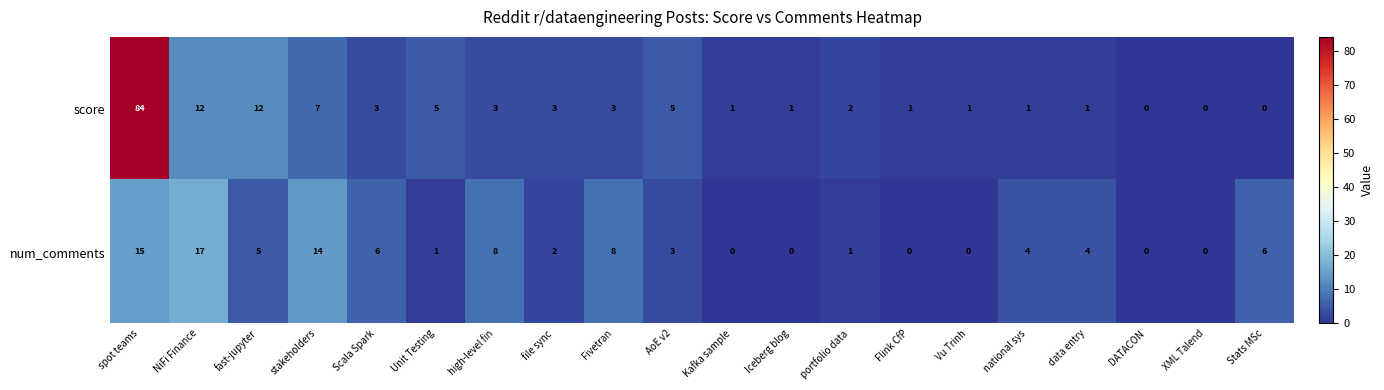

What is the average value of the score series?

7